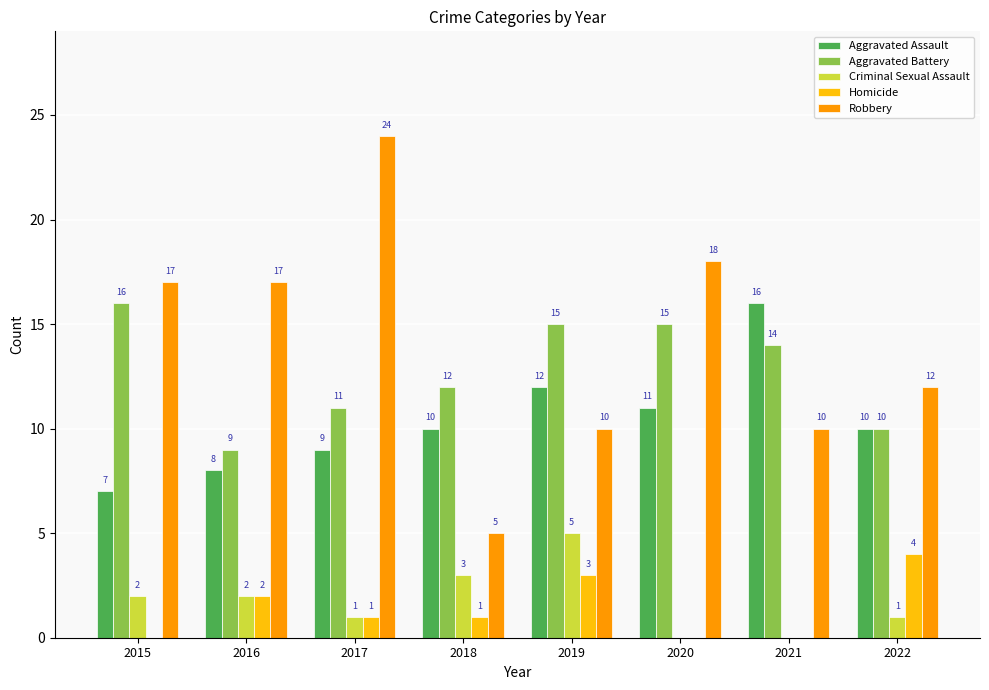

Is the value of Aggravated Assault at 2020 greater than the value of Robbery at 2016?

No